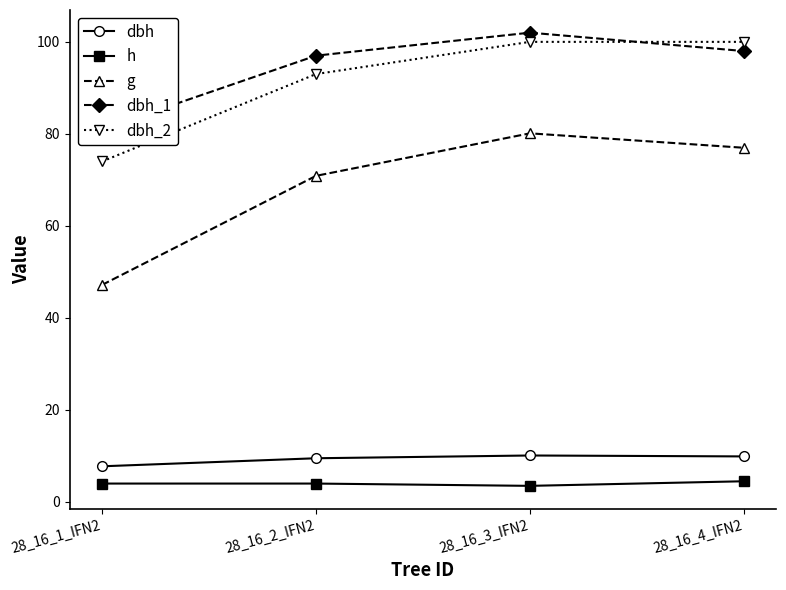

At 28_16_4_IFN2, list the series in order from largest to smallest.

dbh_2, dbh_1, g, dbh, h